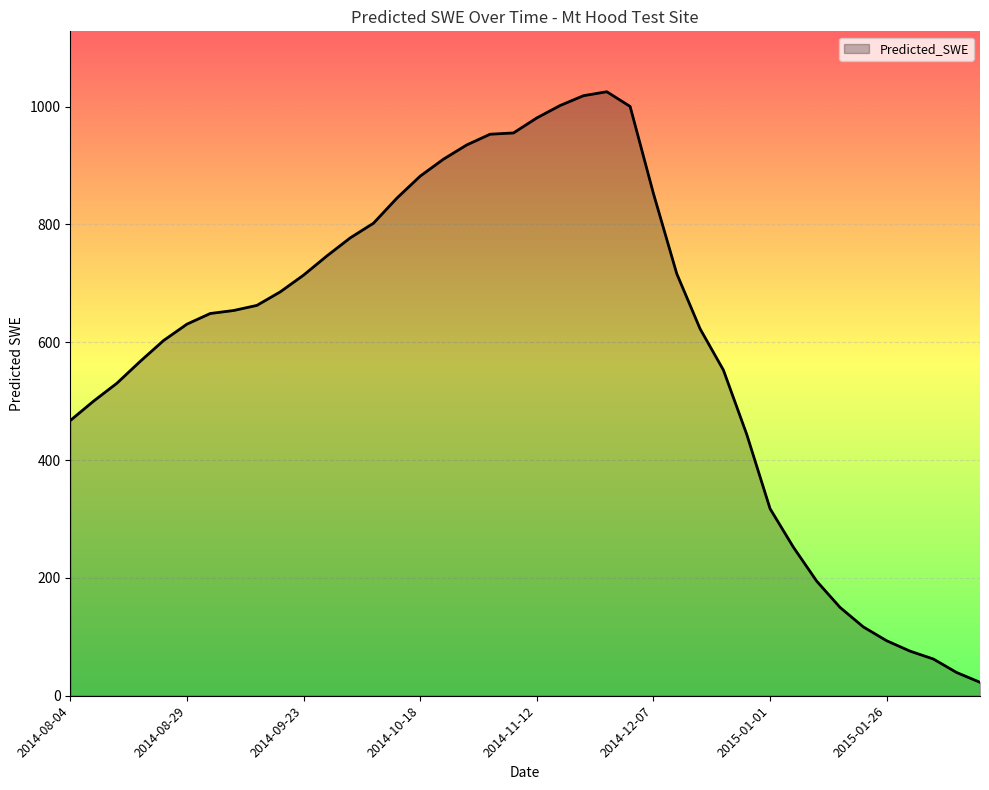

What is the minimum value shown in the chart?

22.8